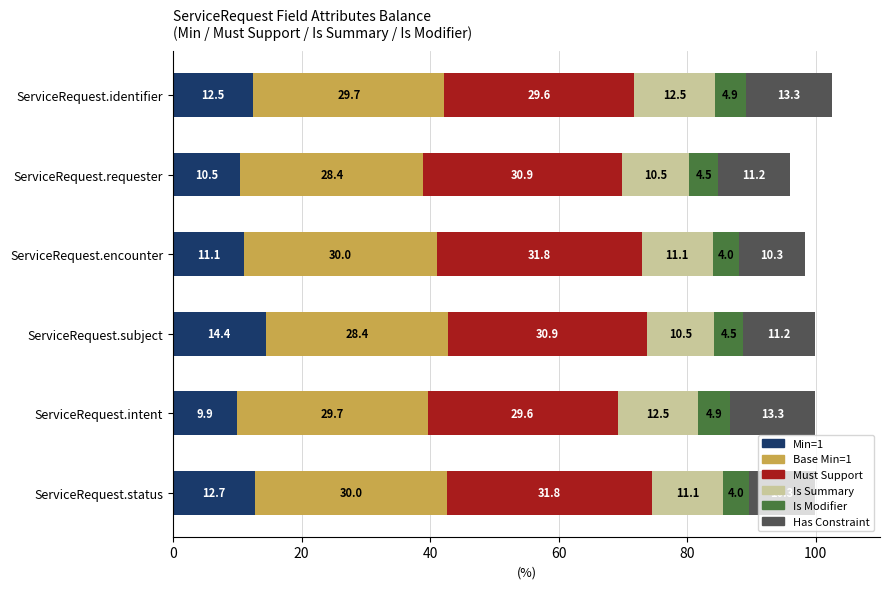

Read the Min=1 value at ServiceRequest.status.

12.7